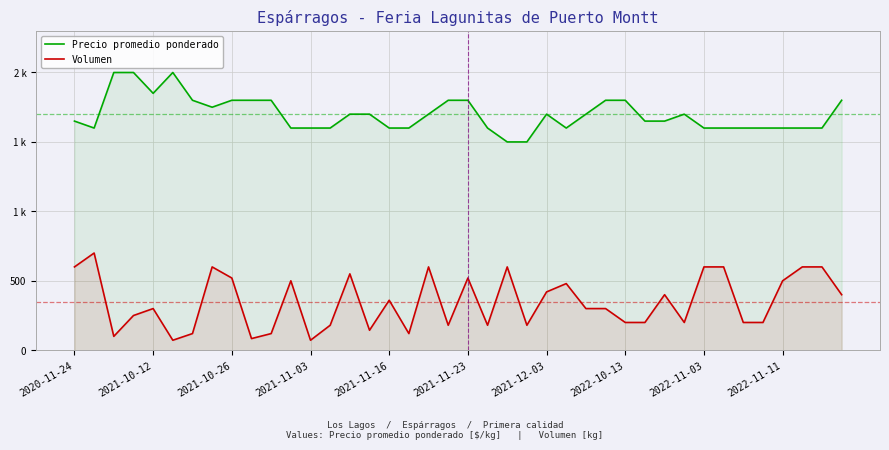

Count the number of data series in this chart.

2